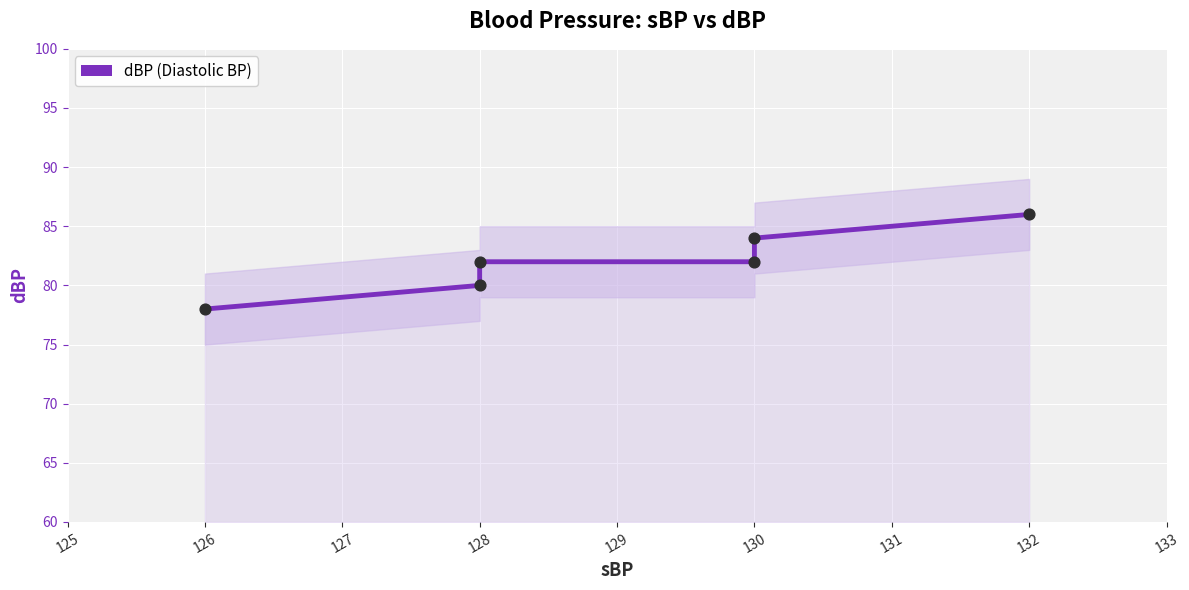

Which has a higher value, 130 or 132?

132